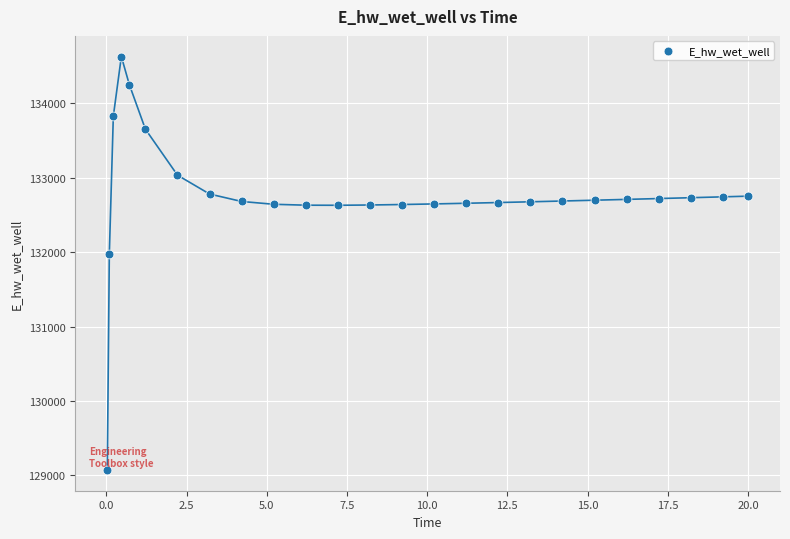

What Y value in the scatter plot is closest to 131849?

131970.3